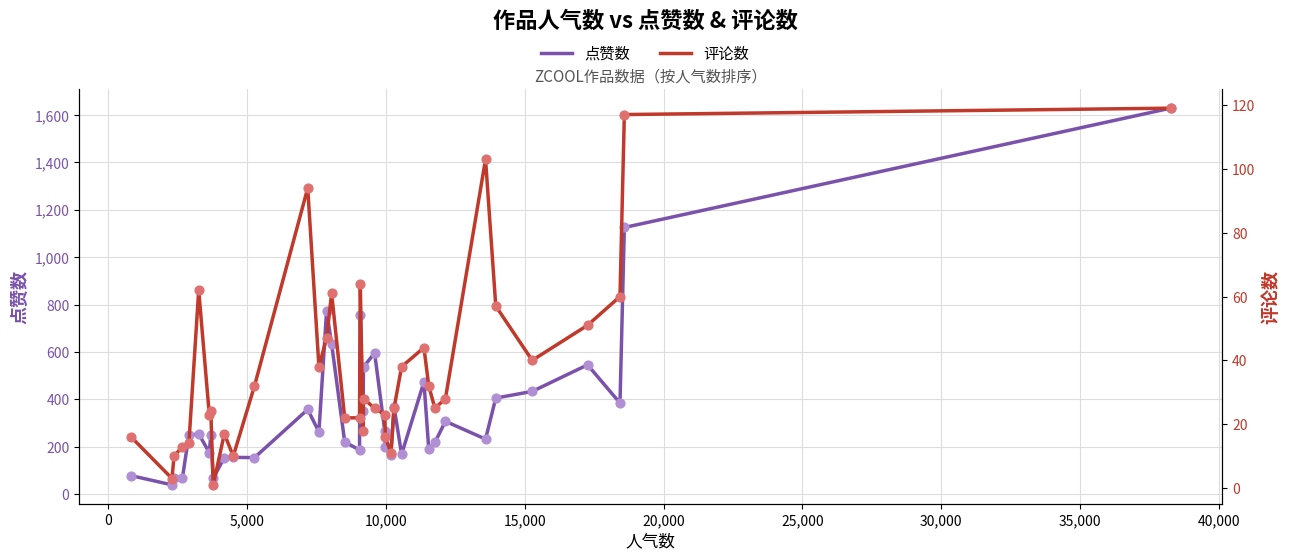

Which series reaches the minimum Y coordinate?

评论数